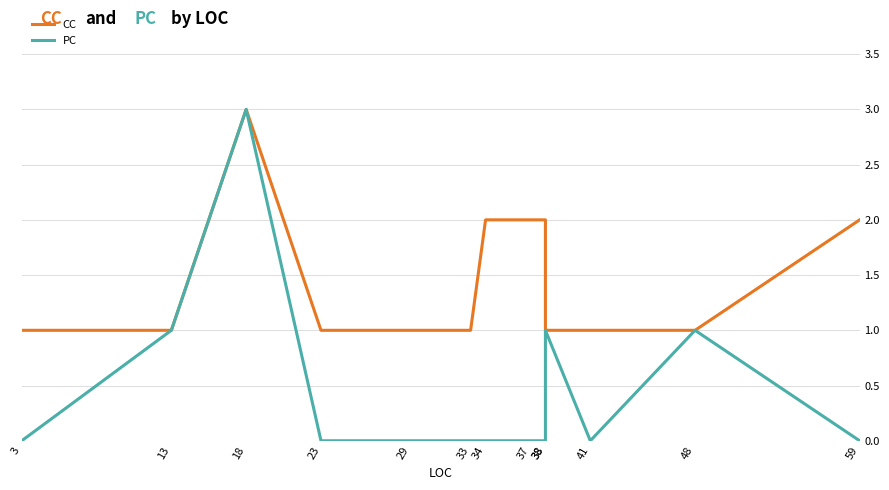

In PC, how many points are higher than both neighbors (excluding endpoints)?

3